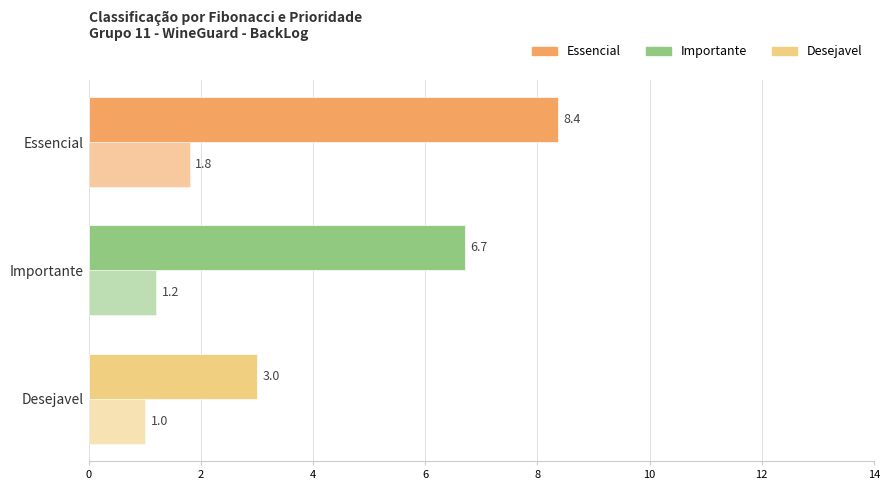

How many series are shown in this chart?

2